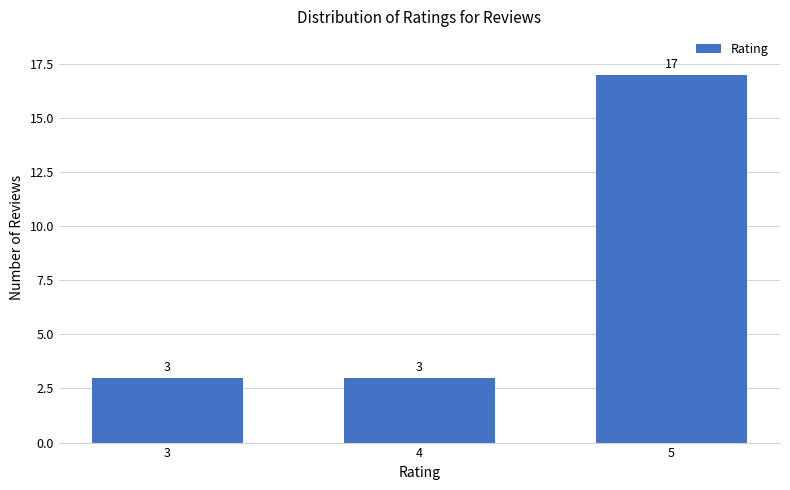

What is the ratio of the value at 4 to the value at 3?

1.0